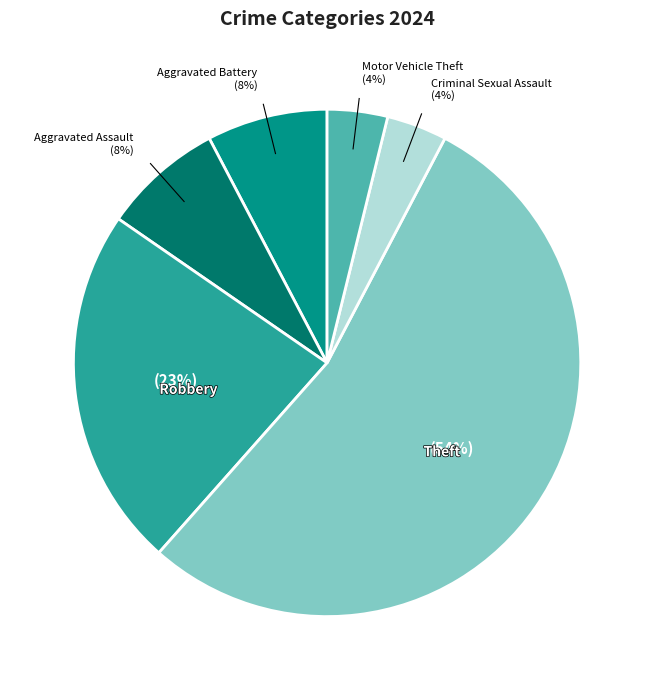

Is there a majority slice in this chart?

Yes